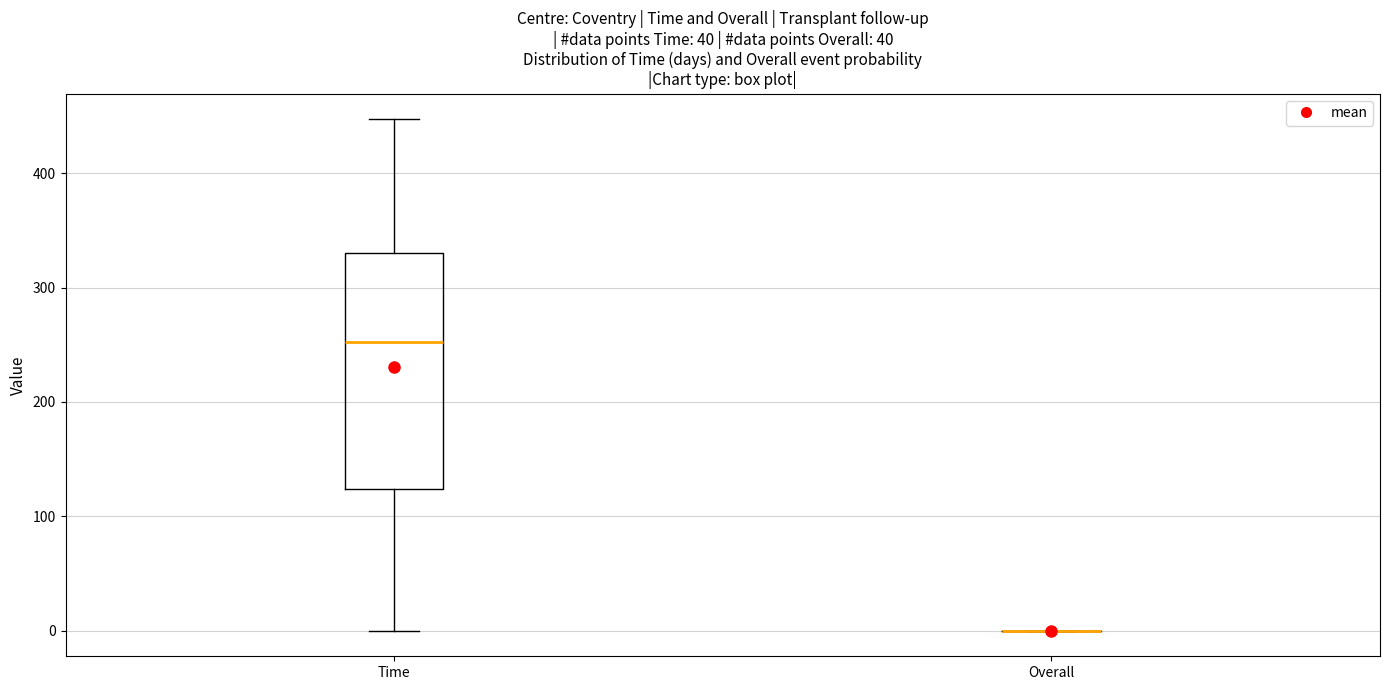

Reading left to right, transcribe this box plot: for each box, give where its median line is, the range the box spans, and where its two whiskers end, as read against the y-axis. The values are not printed on the chart, so give them approximately, as read against the axis.

Time: median 250, box 120 to 330, whiskers 0 to 450
Overall: box collapsed to a line at 0, whiskers 0 to 0